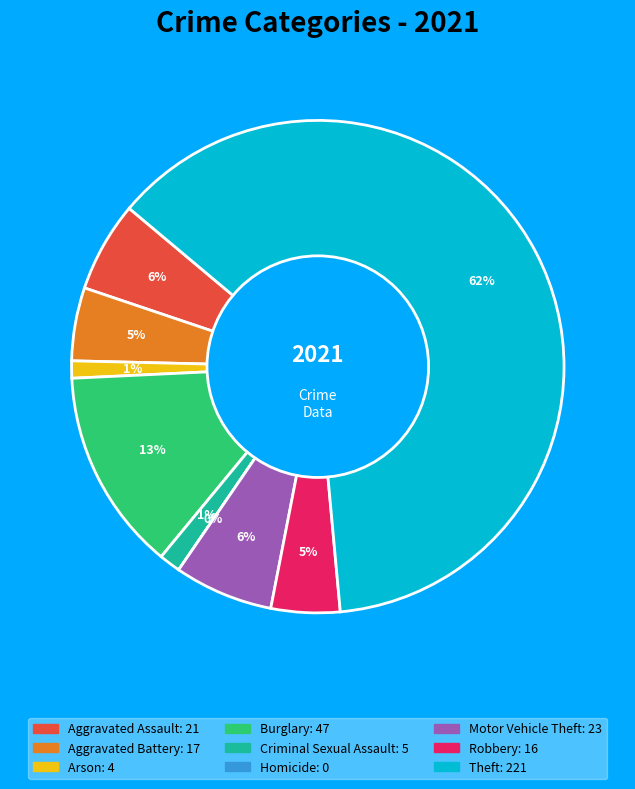

True or false: Burglary accounts for 5% of the total.

False